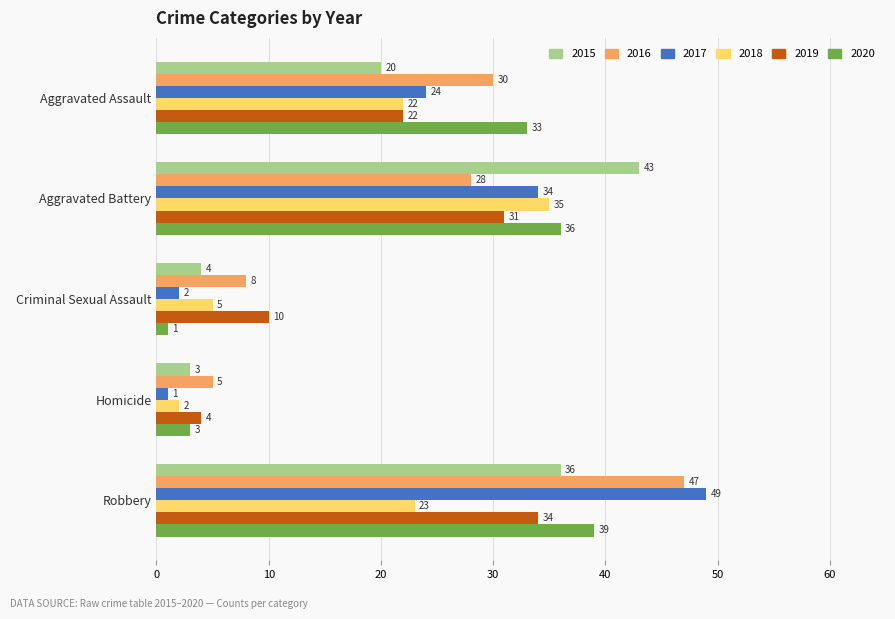

At which label does 2020 reach its minimum?

Criminal Sexual Assault